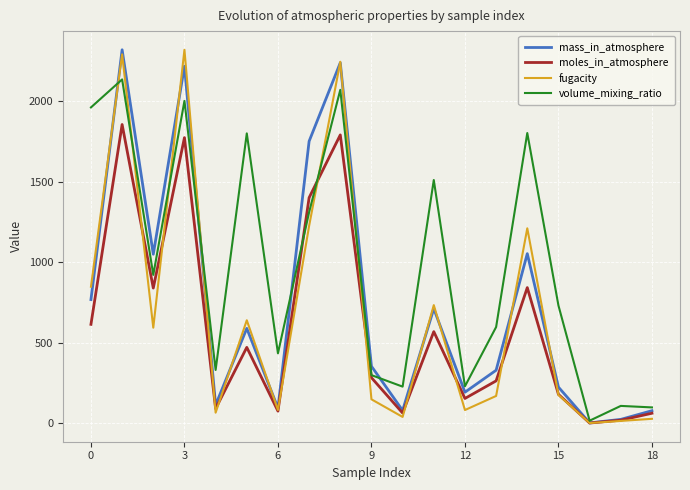

Which series has the largest total across all categories?

volume_mixing_ratio